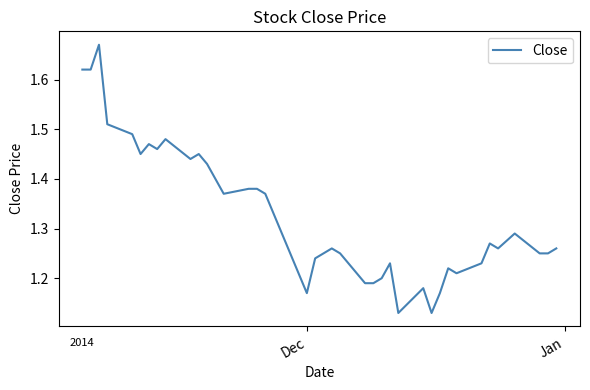

What is the difference between the maximum and minimum values?

0.5